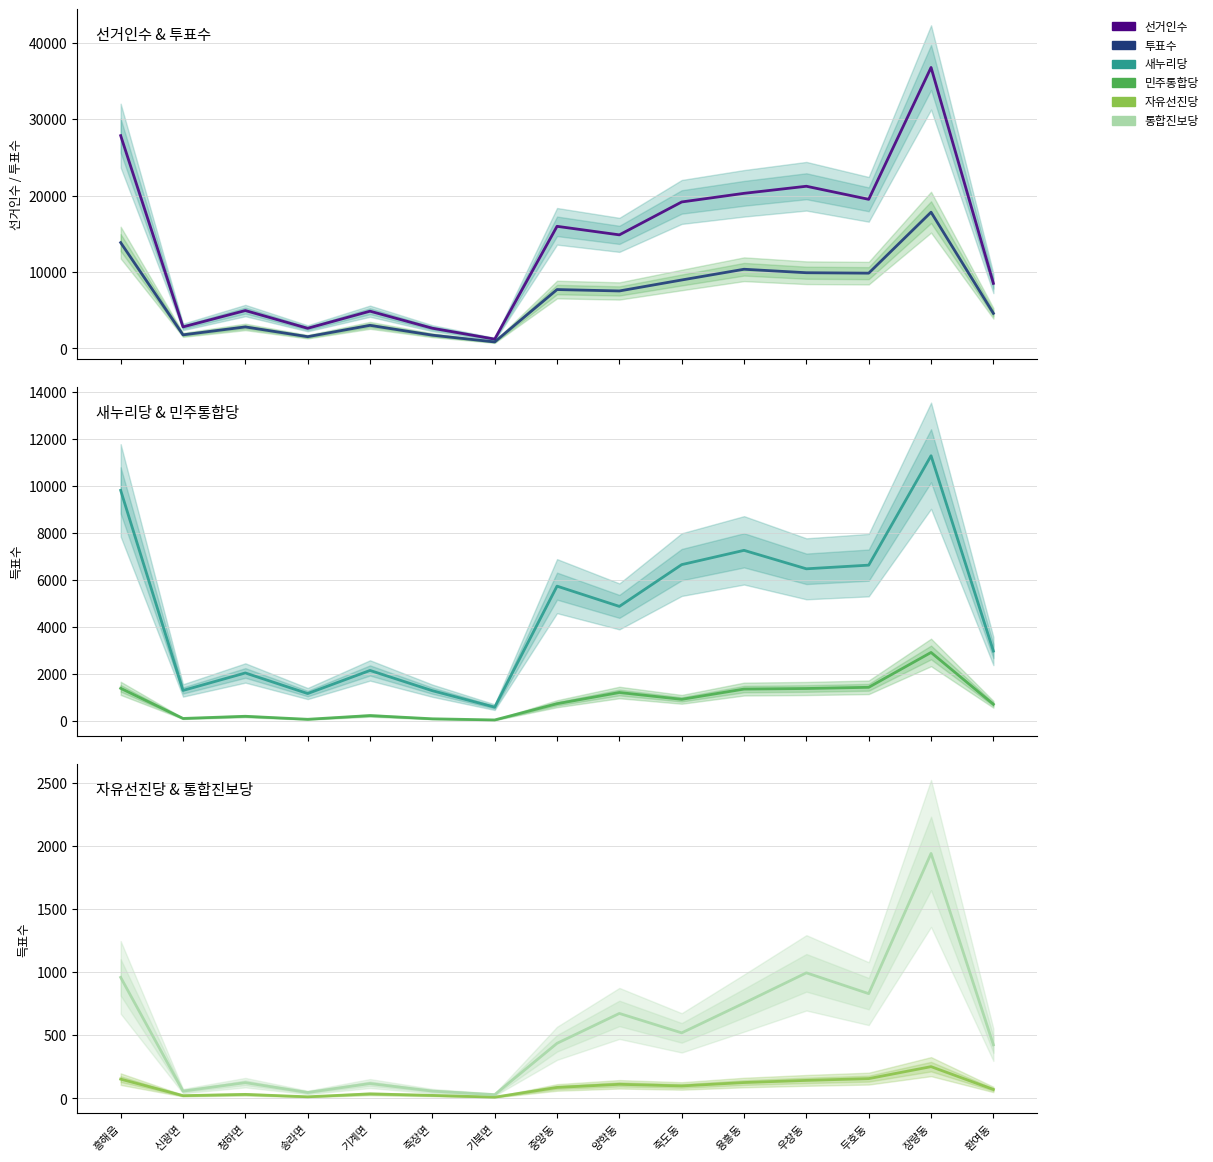

What is the label of the 9th point from the right?

기북면